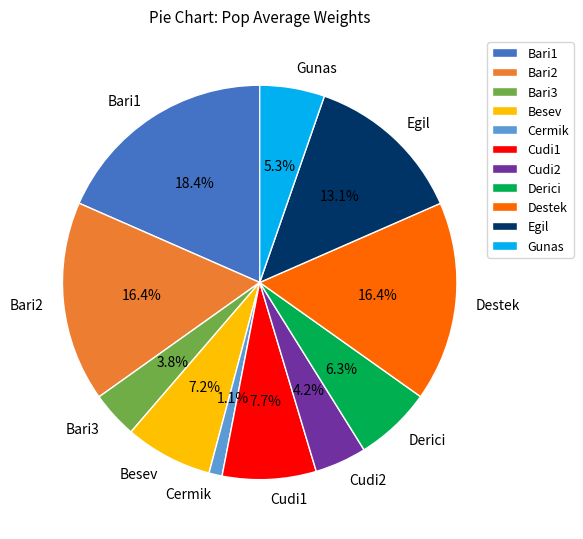

What percentage is the Bari3 slice, to the nearest percent?

4%